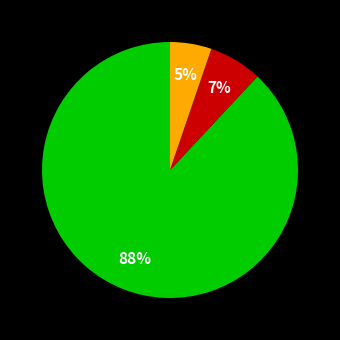

To the nearest percent, what is the difference between the largest and smallest slice percentages?

83%